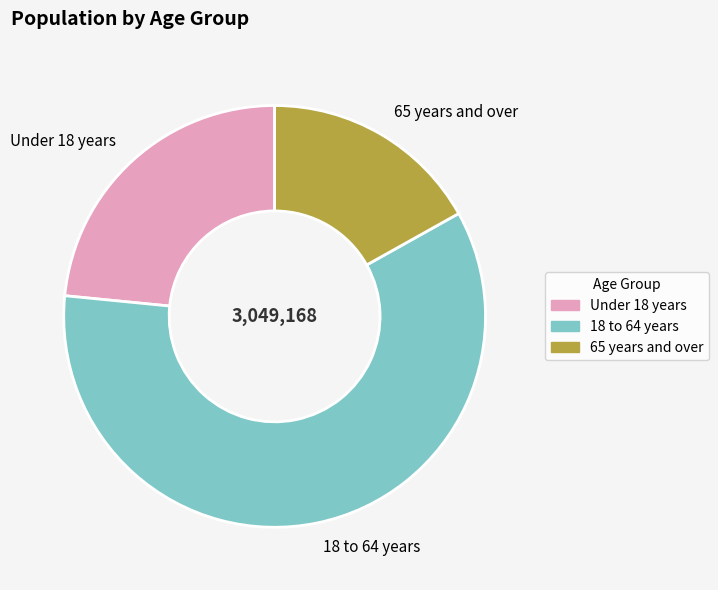

Is there any slice that represents more than half of the pie?

Yes